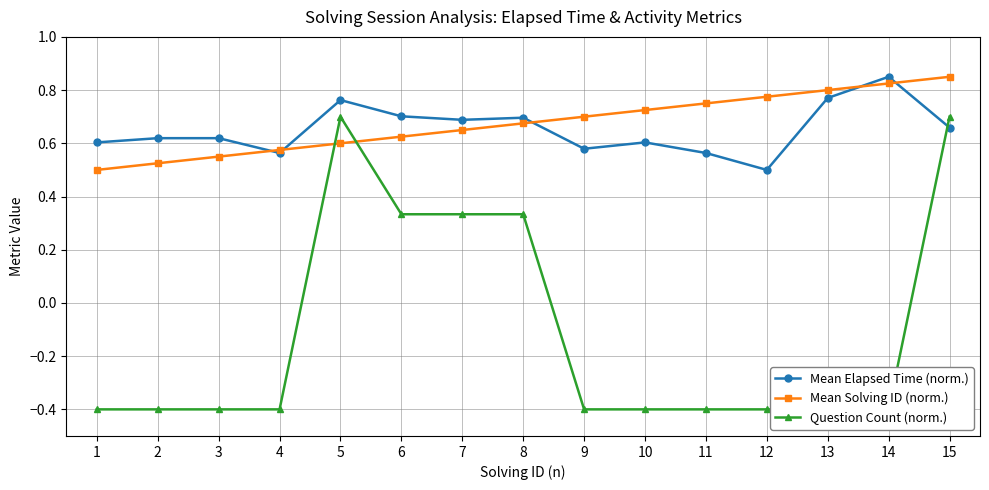

Which category has the highest value in the Question Count (norm.) series?

5